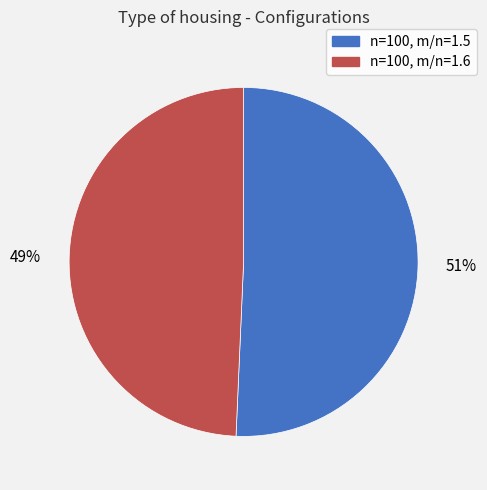

Count the number of slices in the pie.

2